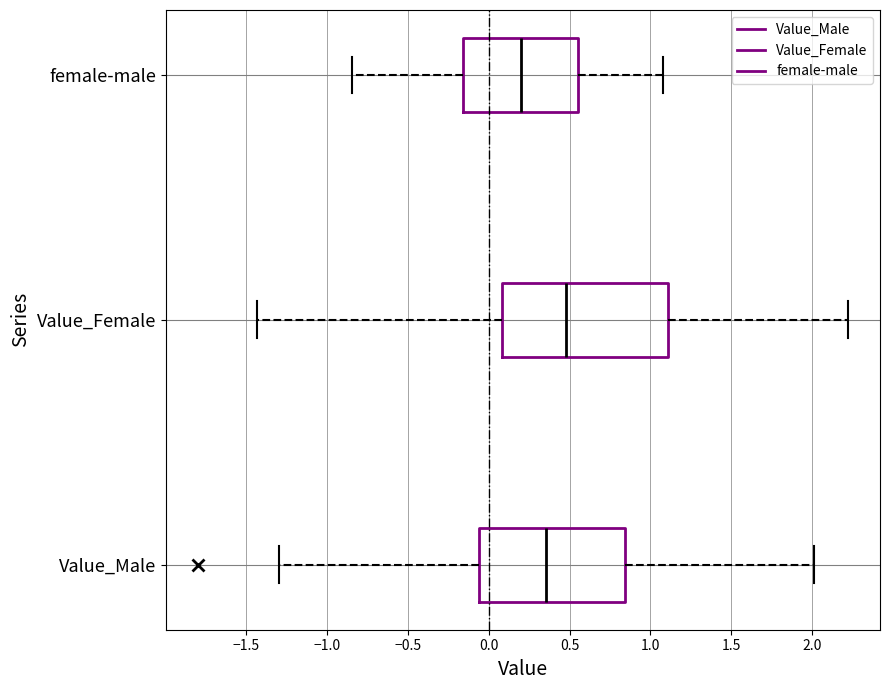

Where is the left edge of the box for Value_Female on the x-axis? The values are not printed on the chart, so give them approximately, as read against the axis.

0.10